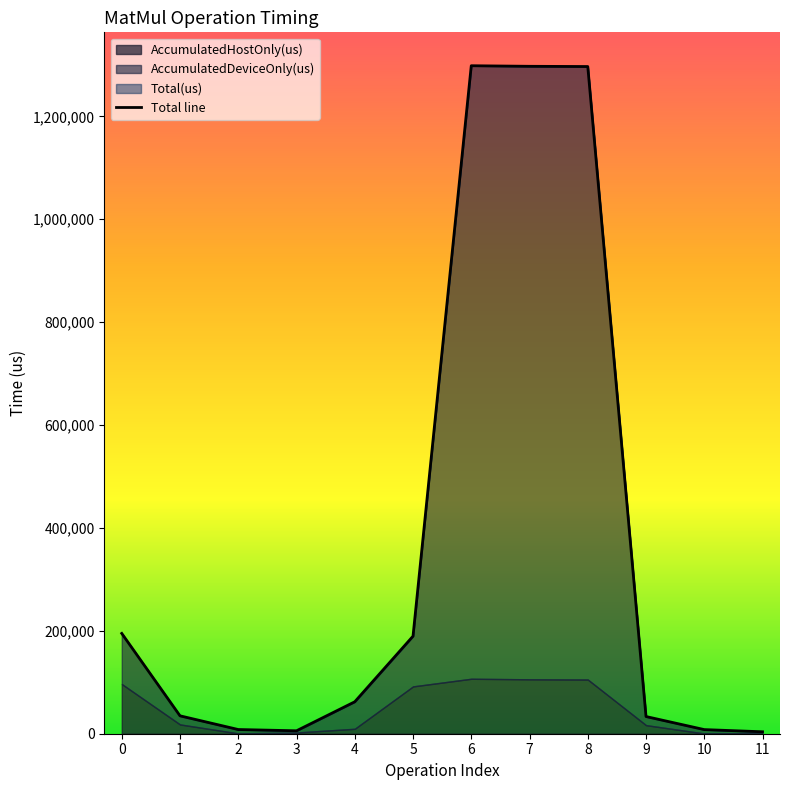

True or false: the data has more than 2 interior local peaks.

False